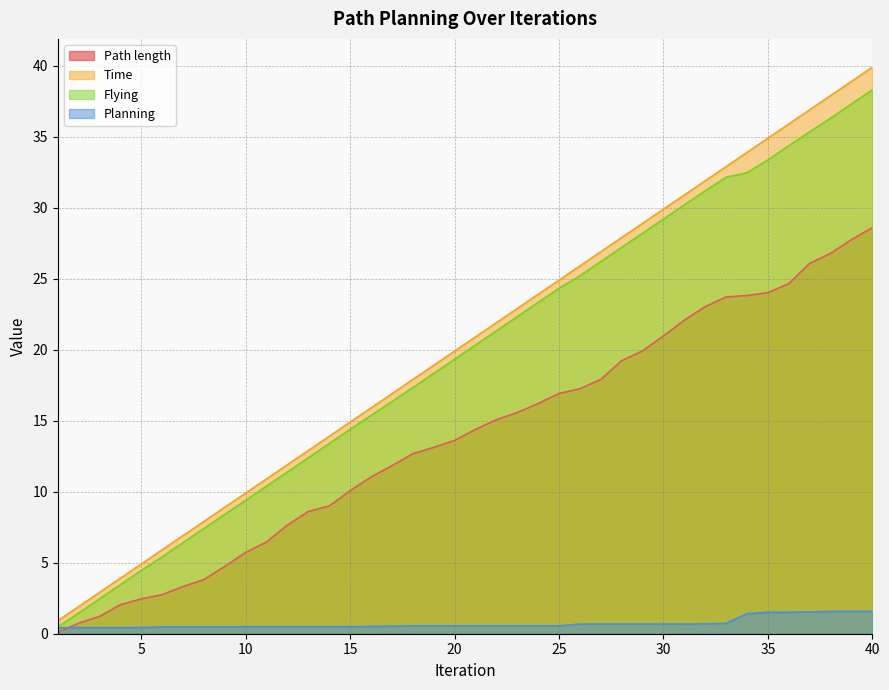

Does the chart have visible grid lines?

Yes